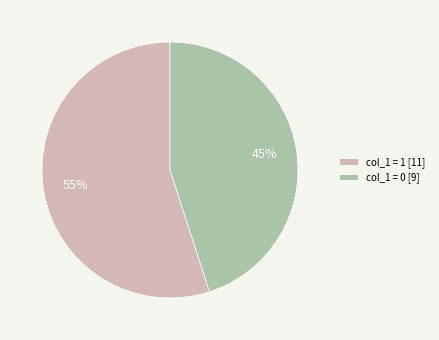

Do col_1 = 1 [11] and col_1 = 0 [9] together represent more than half of the pie?

Yes